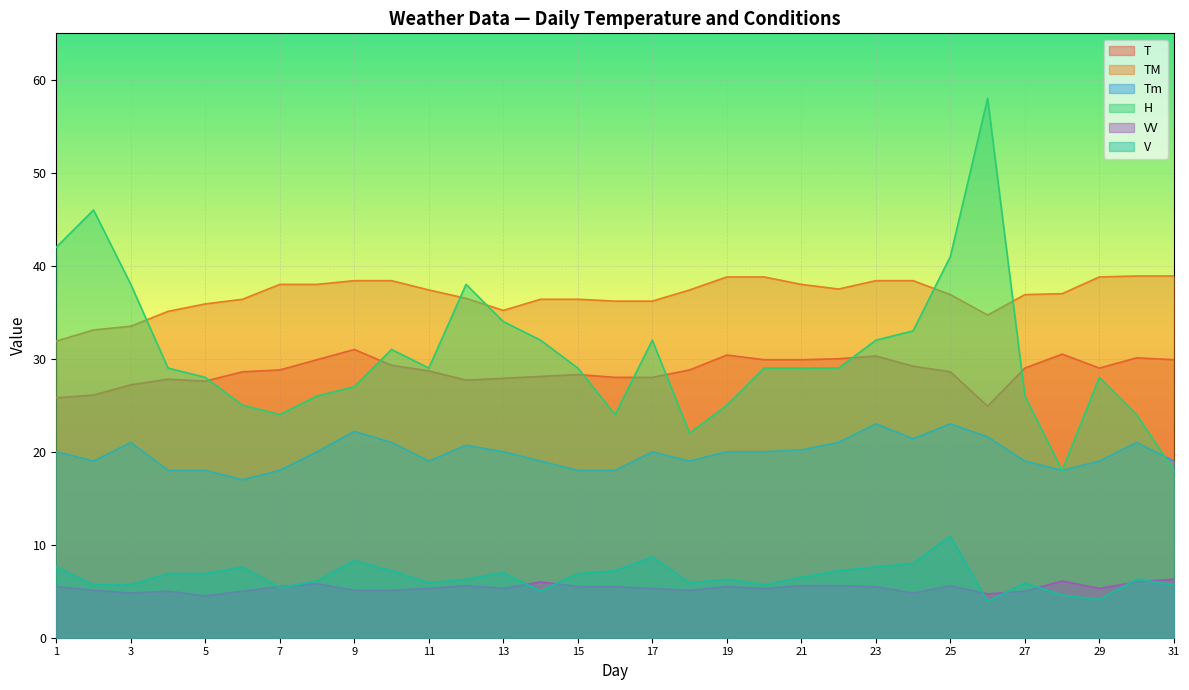

Which series has the largest range (max minus min)?

H